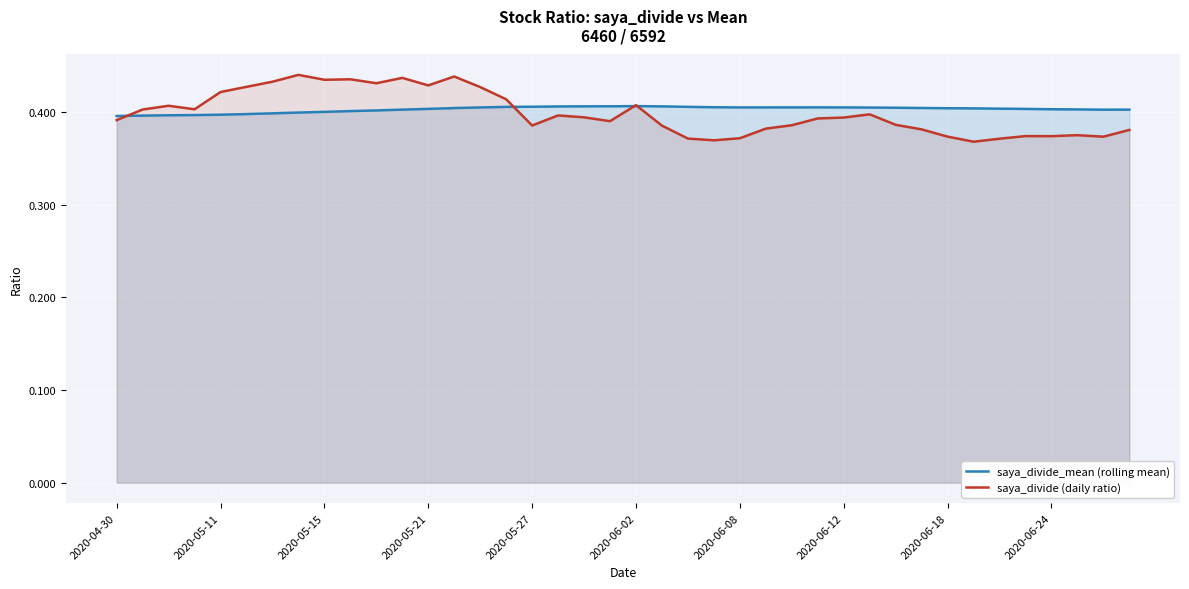

The saya_divide_mean (rolling mean) series shows 0.6 at 2020-06-12. True or false?

False